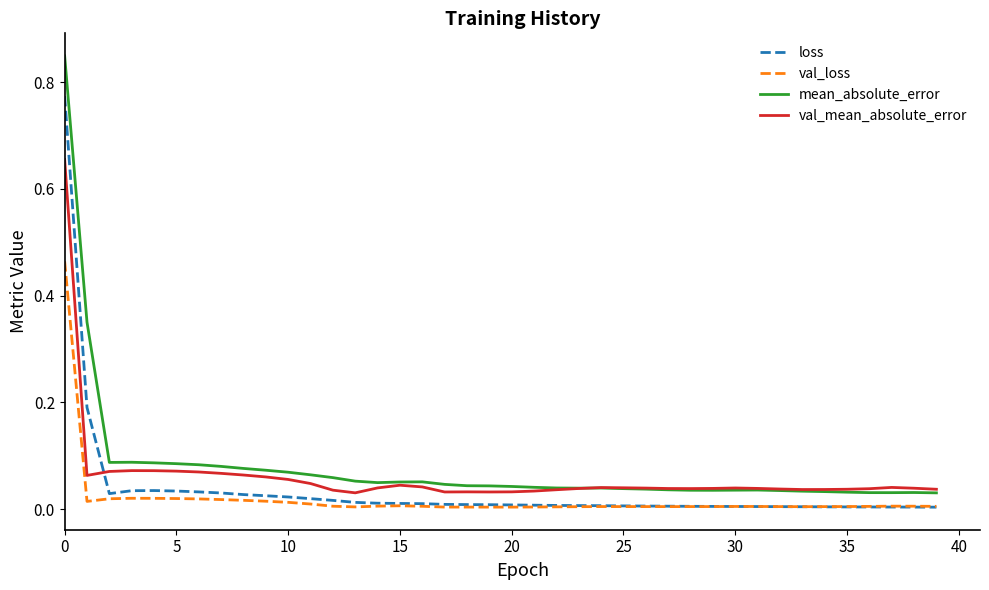

Rank the series by their maximum value, from highest to lowest.

mean_absolute_error, loss, val_mean_absolute_error, val_loss